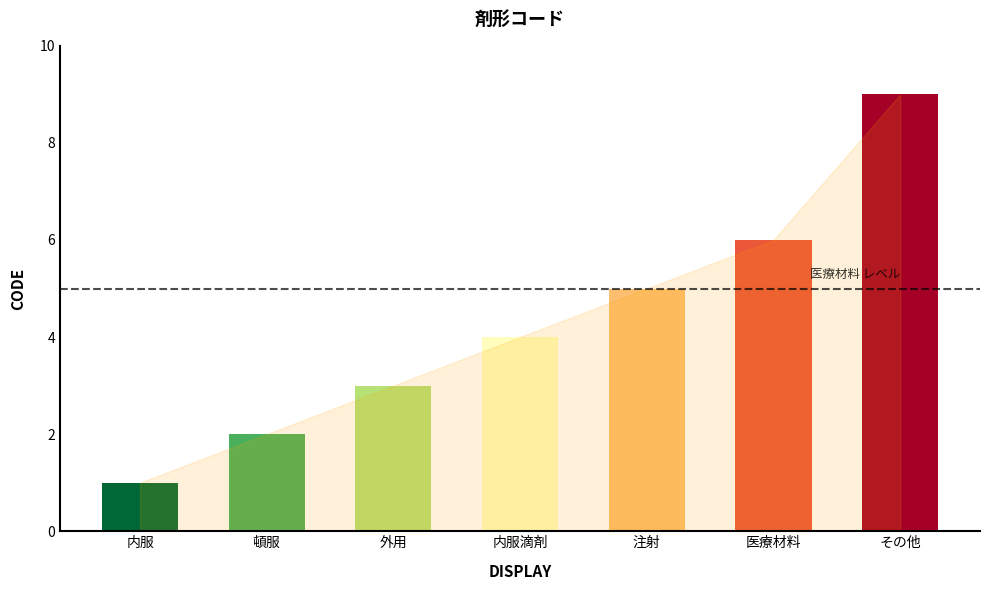

What is the difference between the values at 医療材料 and その他?

3